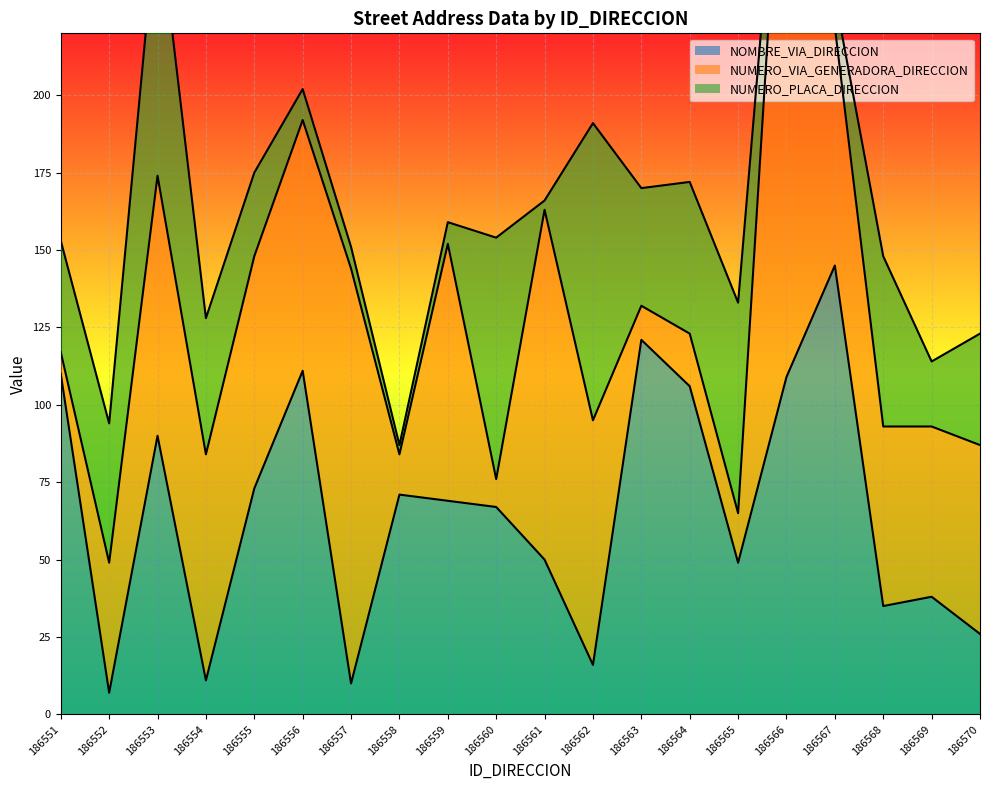

In NUMERO_PLACA_DIRECCION, how many points are lower than both neighbors (excluding endpoints)?

5